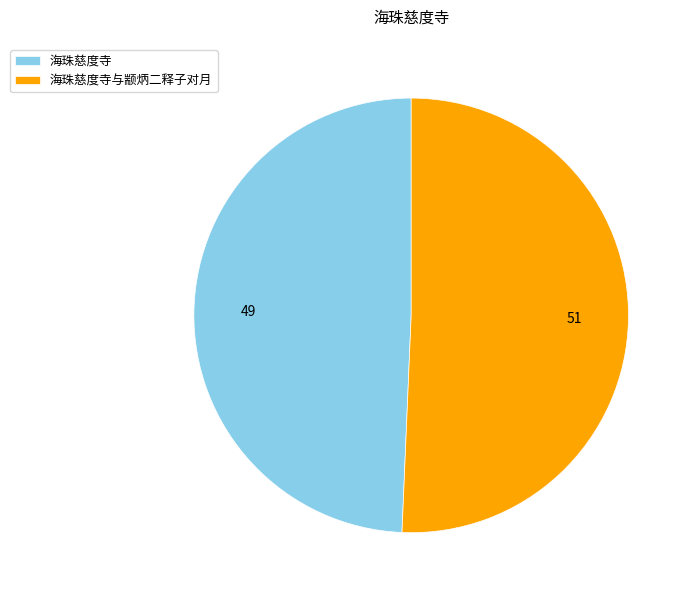

Which category accounts for the majority?

海珠慈度寺与颛炳二释子对月